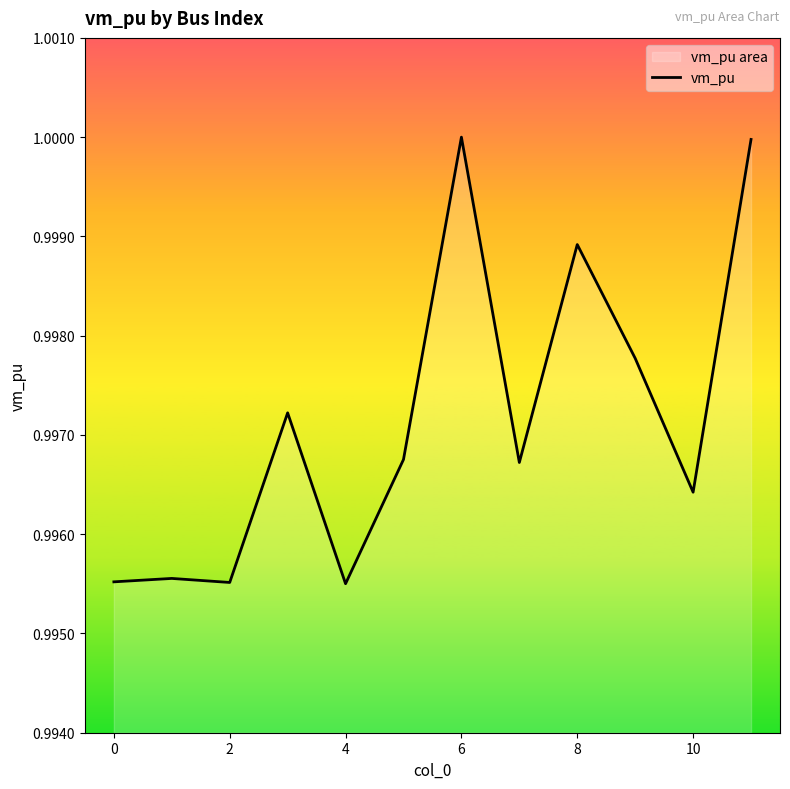

Is it true that the value at 10 is 1.3?

False